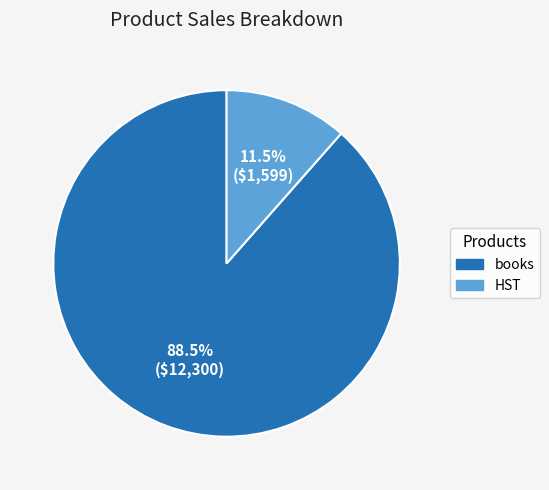

Rank the categories by value from lowest to highest.

HST, books